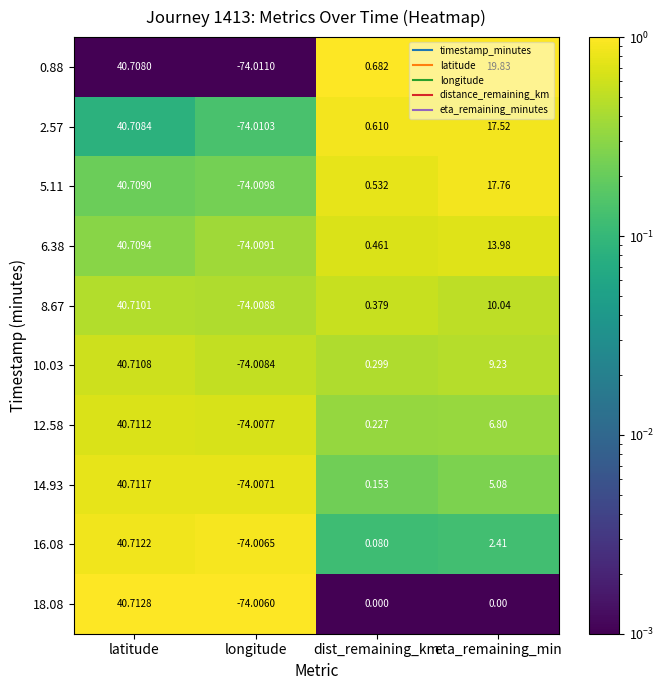

At which label is 0.88 closest to -16?

dist_remaining_km